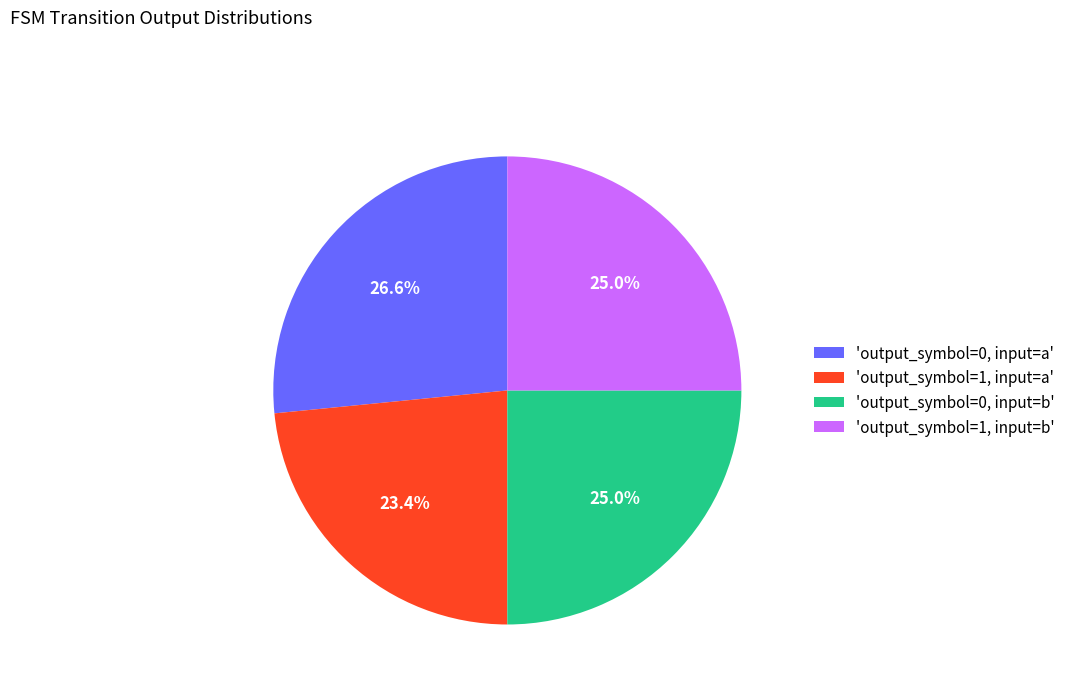

How many segments does this pie chart have?

4